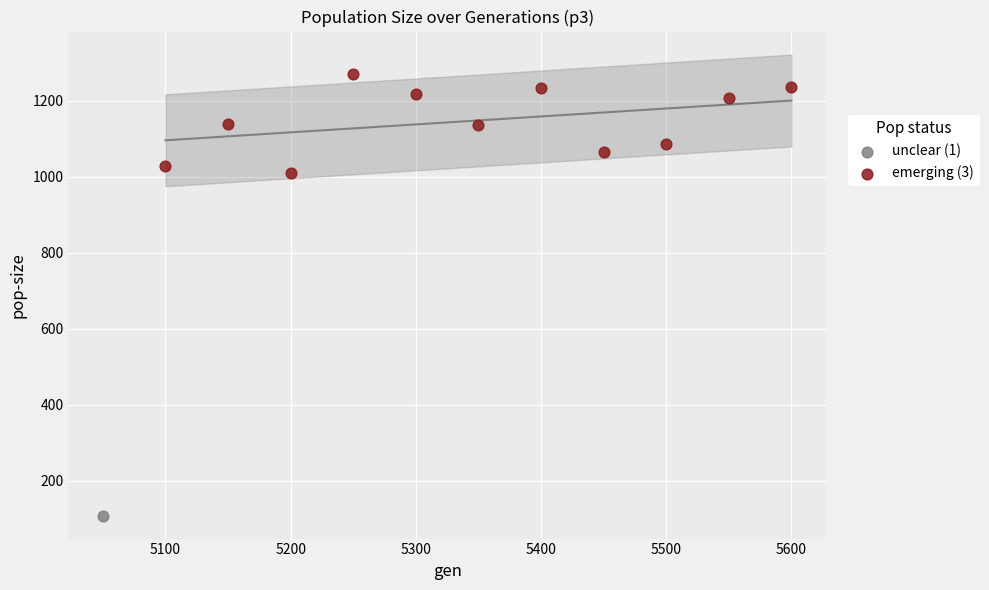

What are all the series names shown in the legend?

unclear (1), emerging (3)